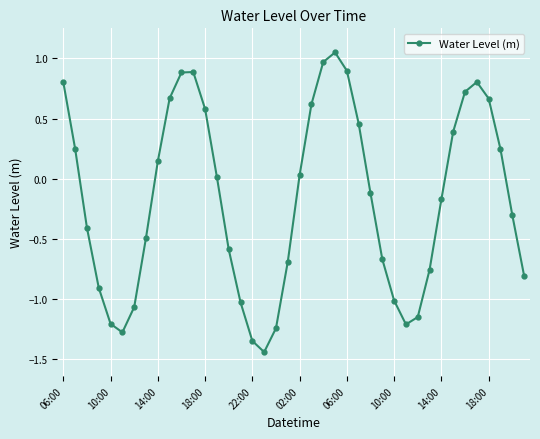

How many negative values are there?

21